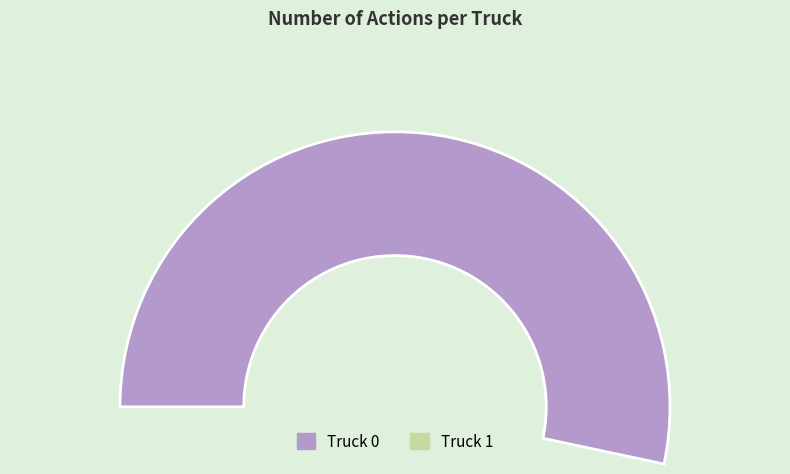

To the nearest percent, what percentage of the pie is Truck 0?

53%